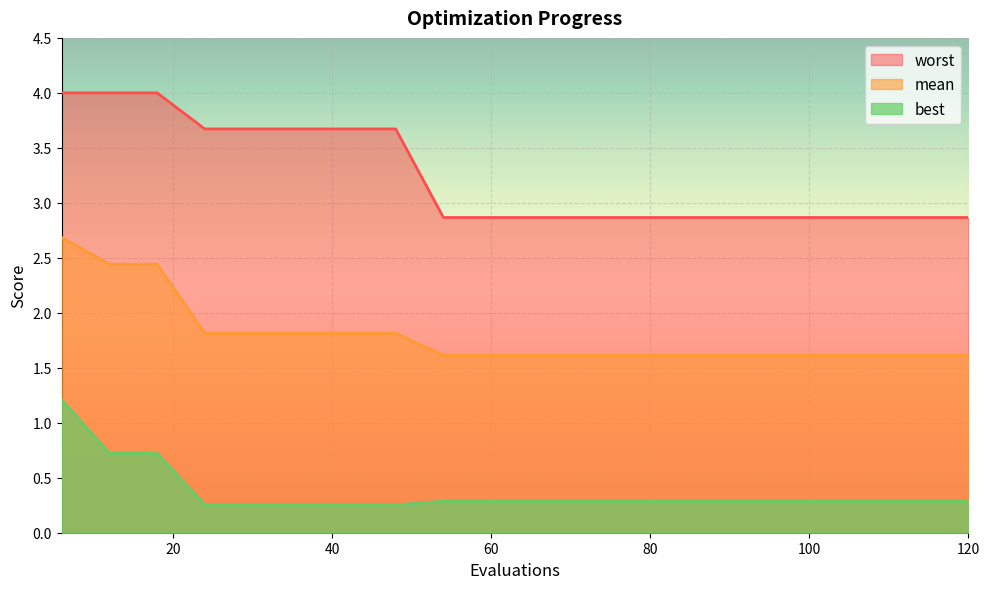

Is it true that worst equals 2.4 at 30?

False